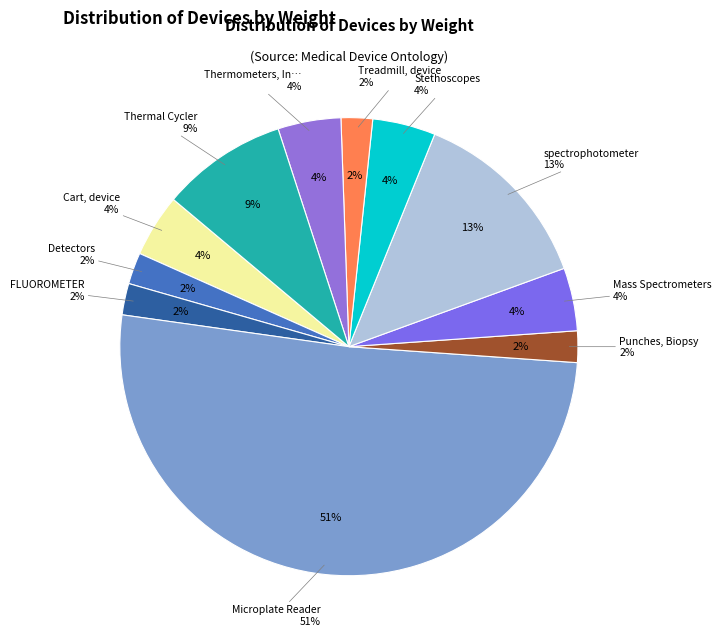

The Punches, Biopsy slice represents 1% of the pie. True or false?

False